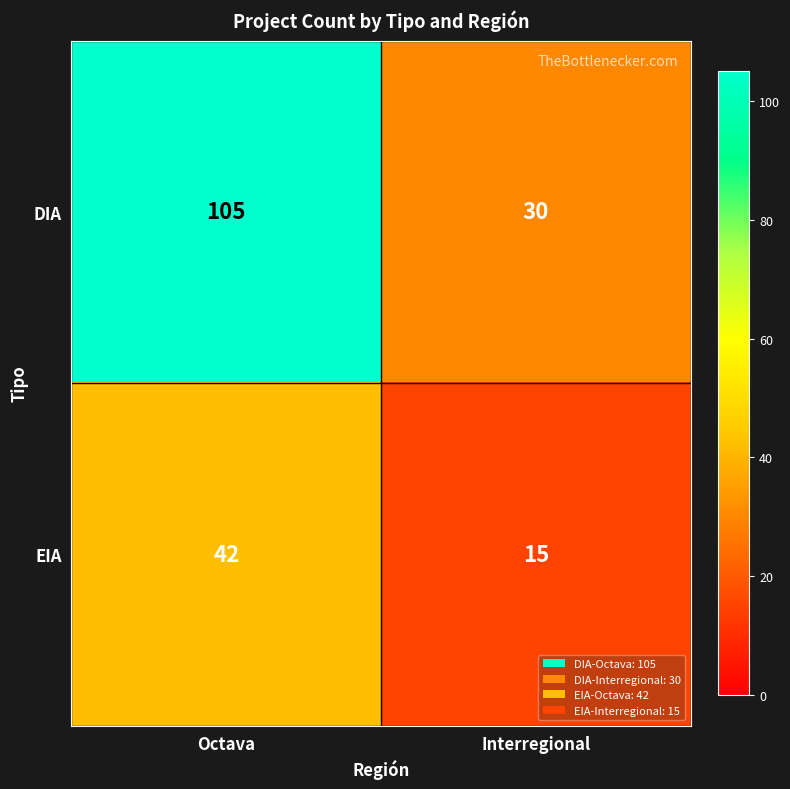

What value does the EIA series have at Octava?

42